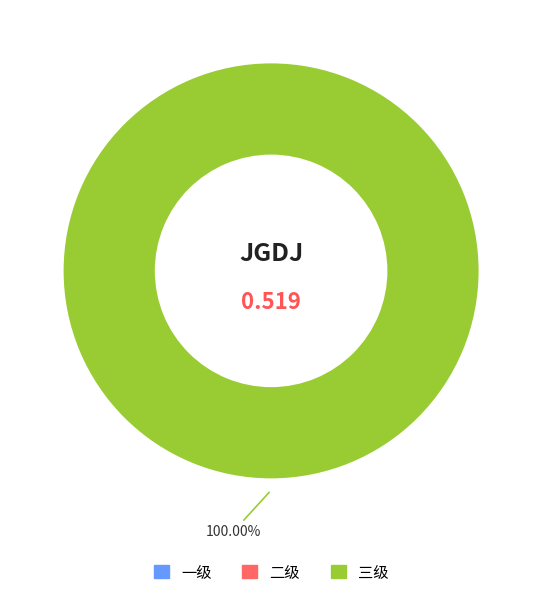

Does any single category account for the majority?

Yes